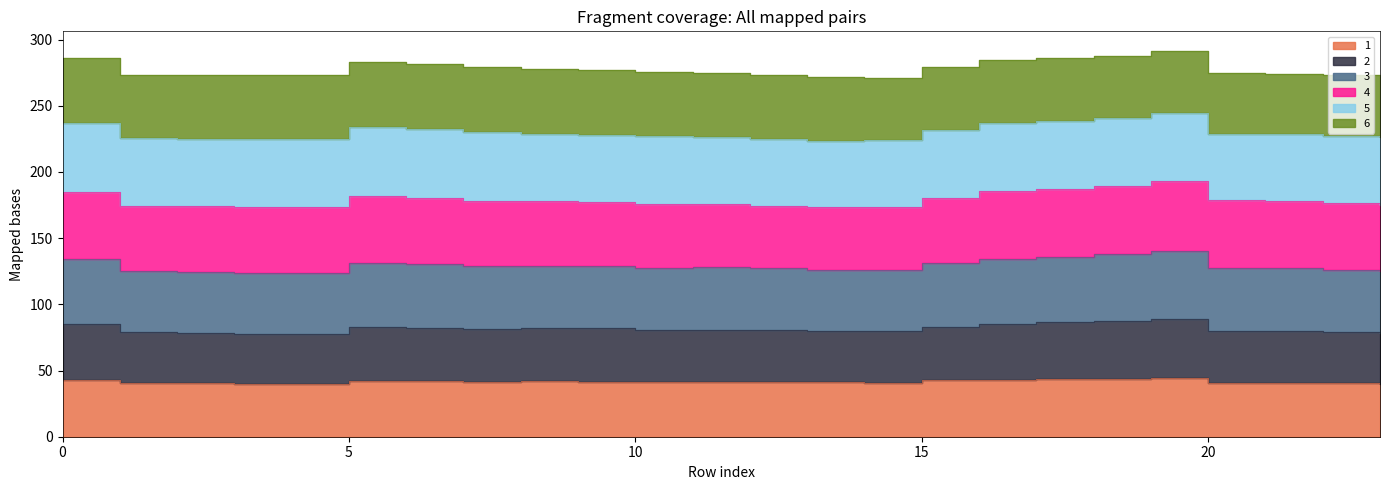

What is the maximum value for 1?

44.2